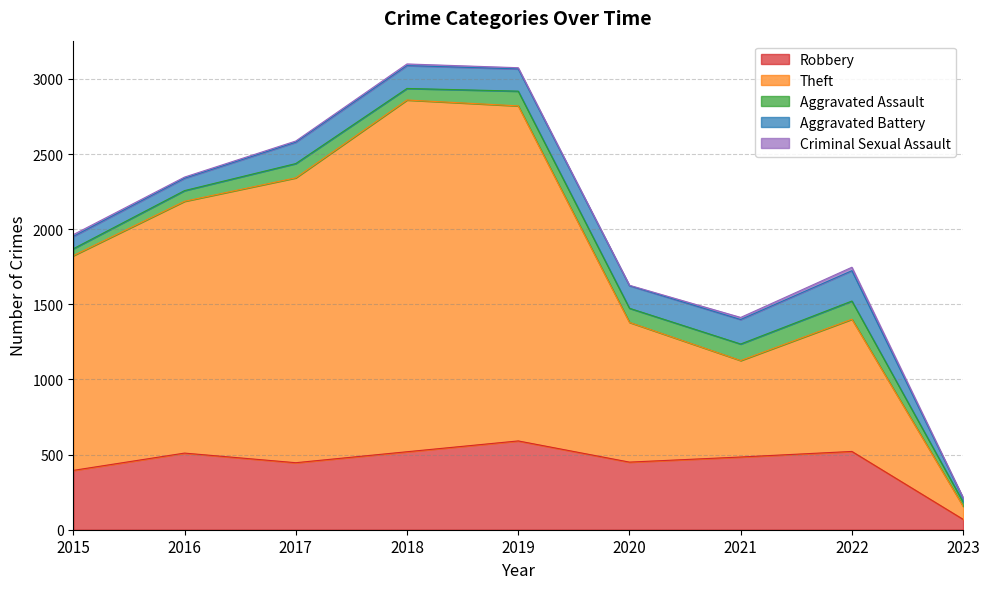

Rank the series at 2015 from highest to lowest value.

Theft, Robbery, Aggravated Battery, Aggravated Assault, Criminal Sexual Assault